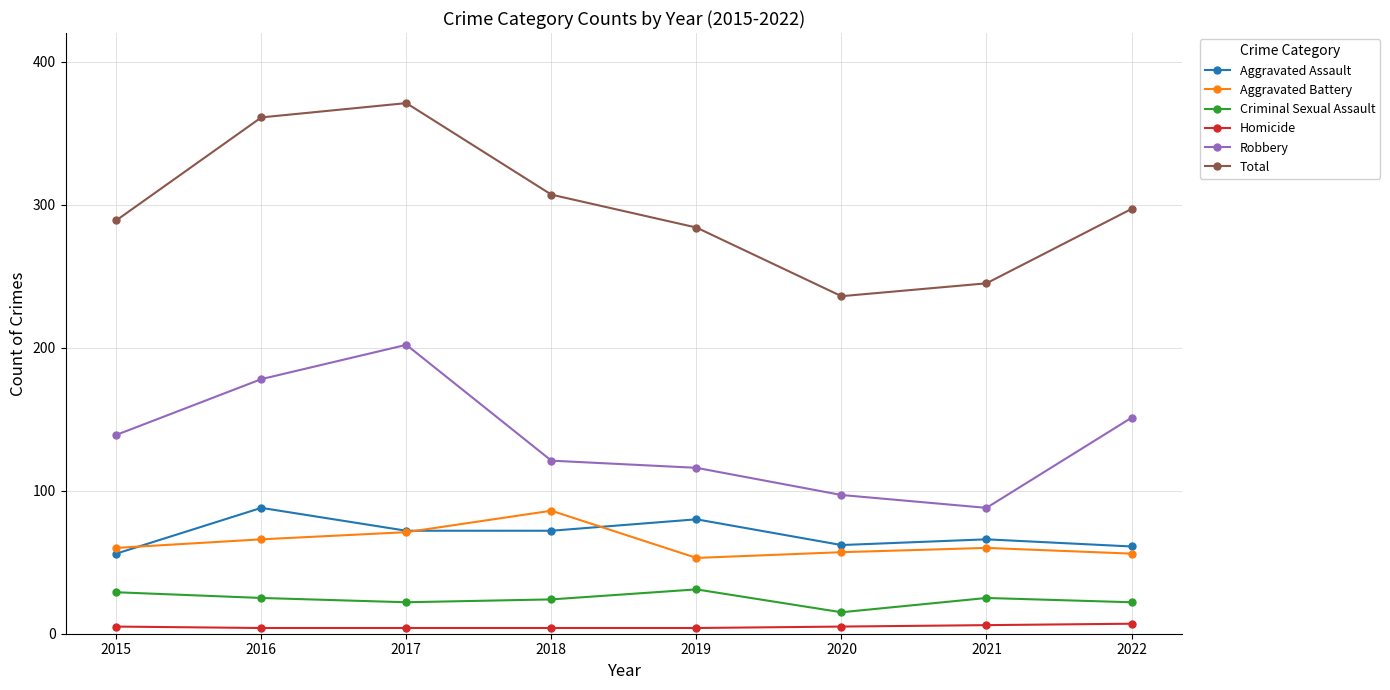

At how many categories does at least one series exceed 269?

6